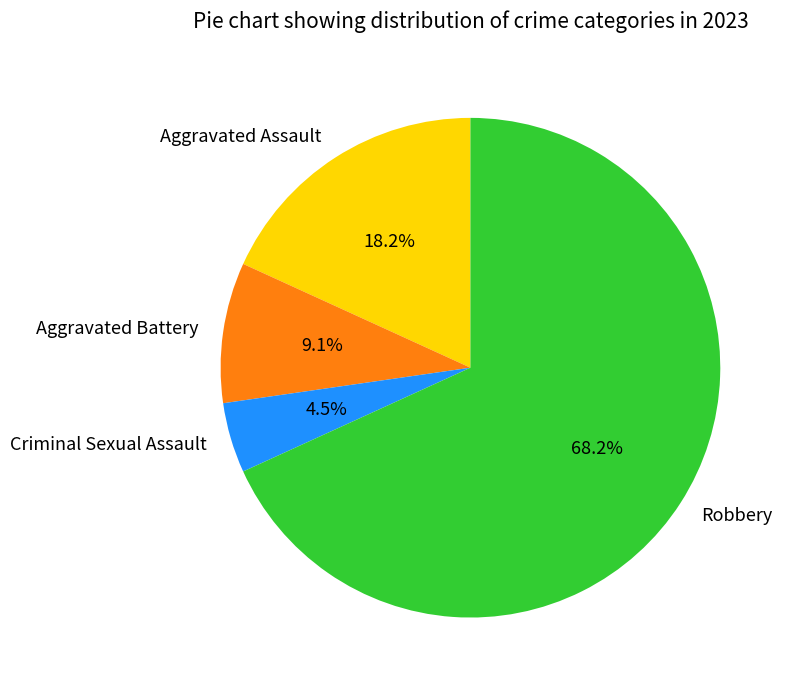

Between Robbery and Aggravated Assault, which is larger?

Robbery